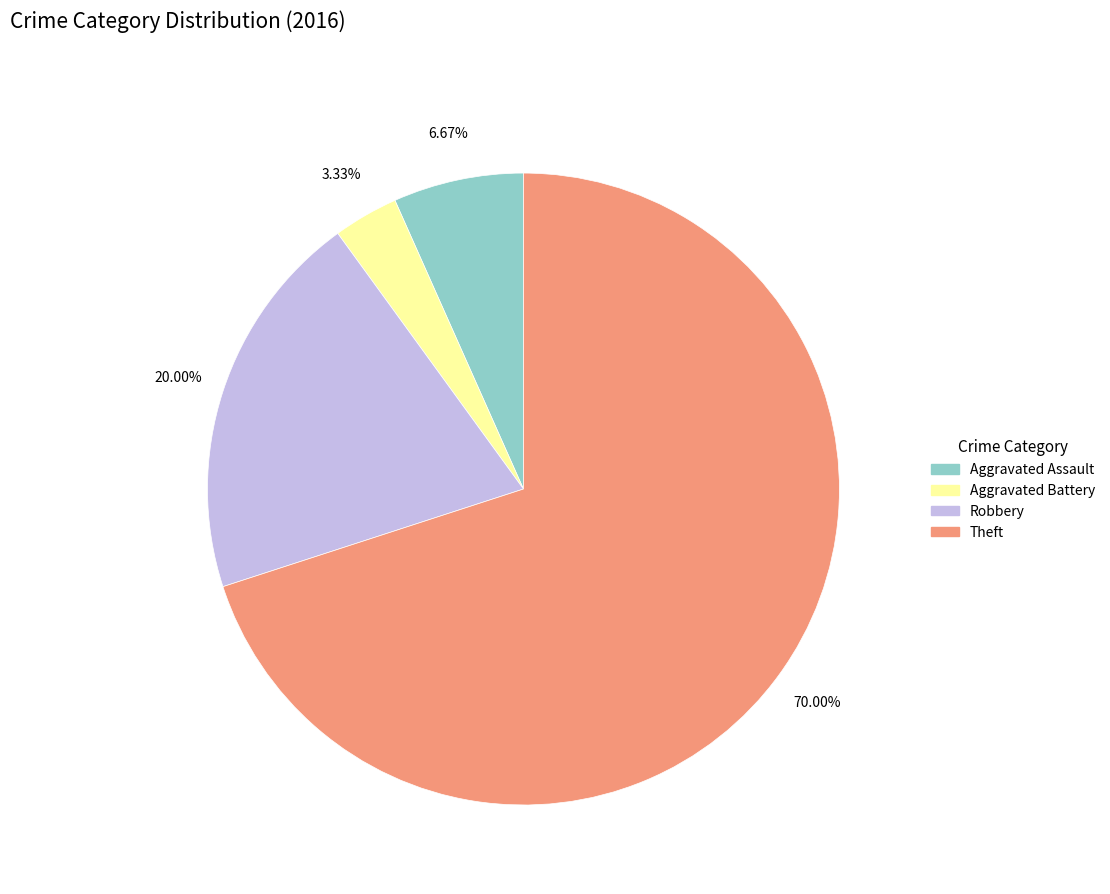

To the nearest percent, what is the difference between the Aggravated Assault and Theft slice percentages?

63%